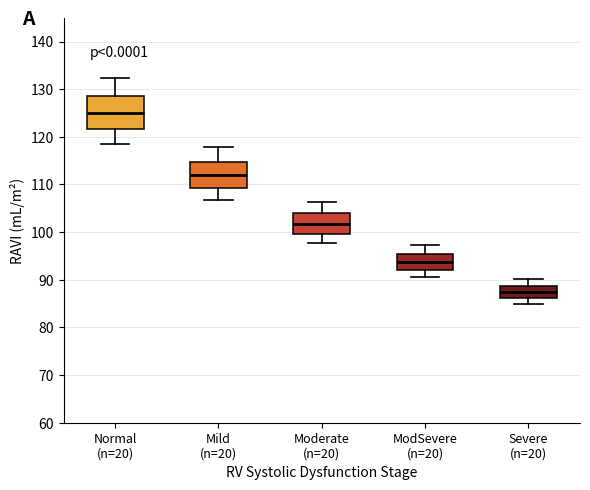

Which box is the tallest, from its lower edge to its upper edge?

Normal (n=20)